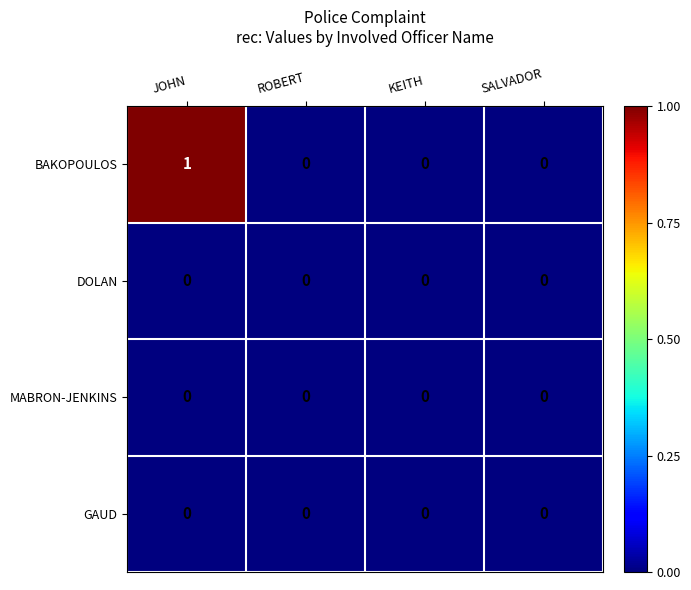

Reading right to left, extract all data points from this chart.

BAKOPOULOS: SALVADOR=0	KEITH=0	ROBERT=0	JOHN=1
DOLAN: SALVADOR=0	KEITH=0	ROBERT=0	JOHN=0
MABRON-JENKINS: SALVADOR=0	KEITH=0	ROBERT=0	JOHN=0
GAUD: SALVADOR=0	KEITH=0	ROBERT=0	JOHN=0